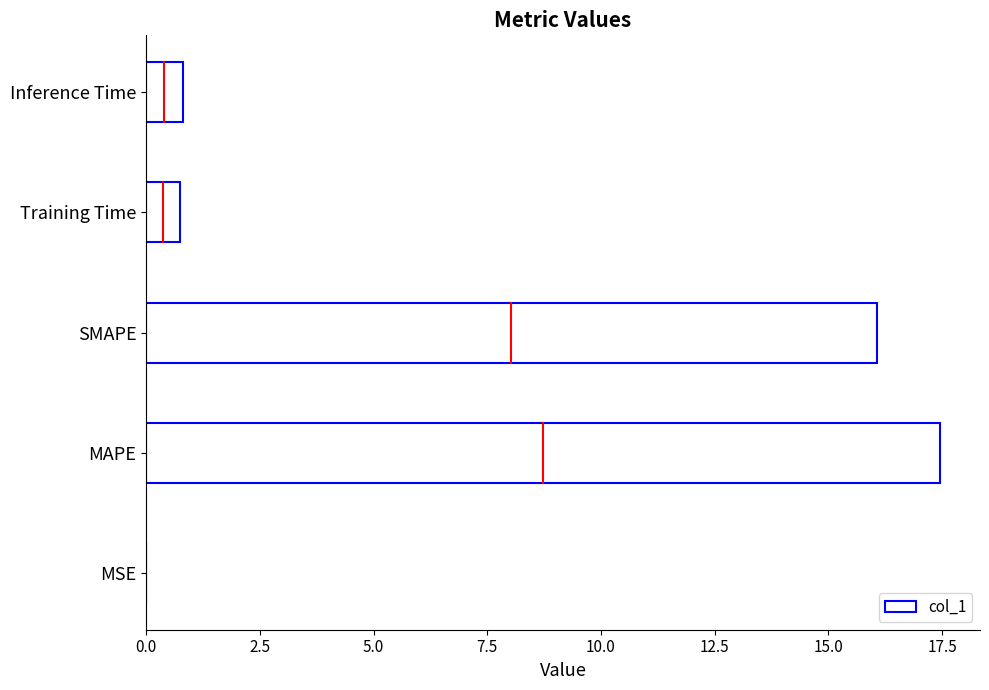

Between MSE and Training Time, which is larger?

Training Time